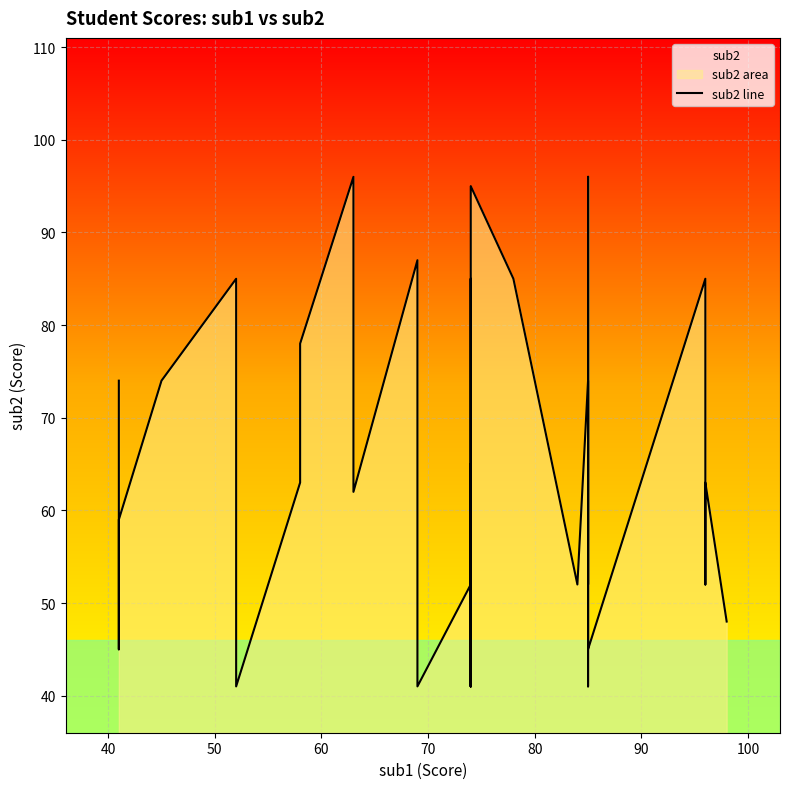

What is the difference between the second highest and second lowest values?

55